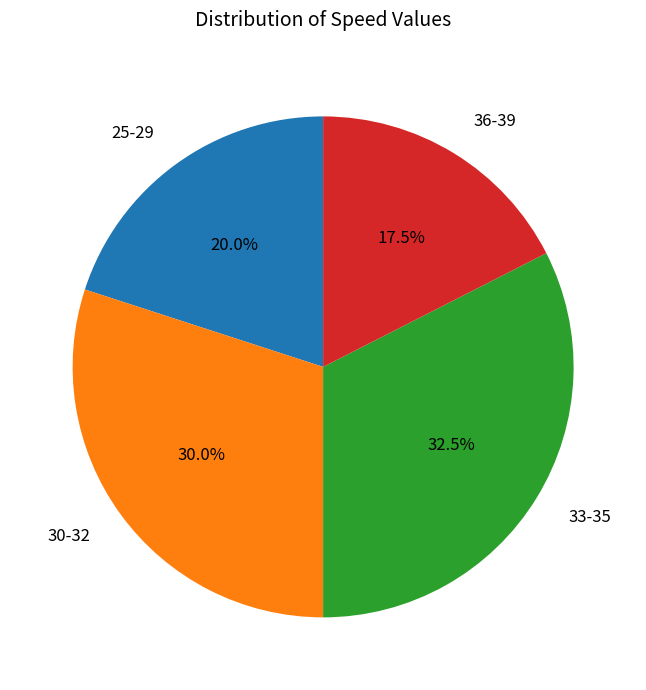

Is there a majority slice in this chart?

No